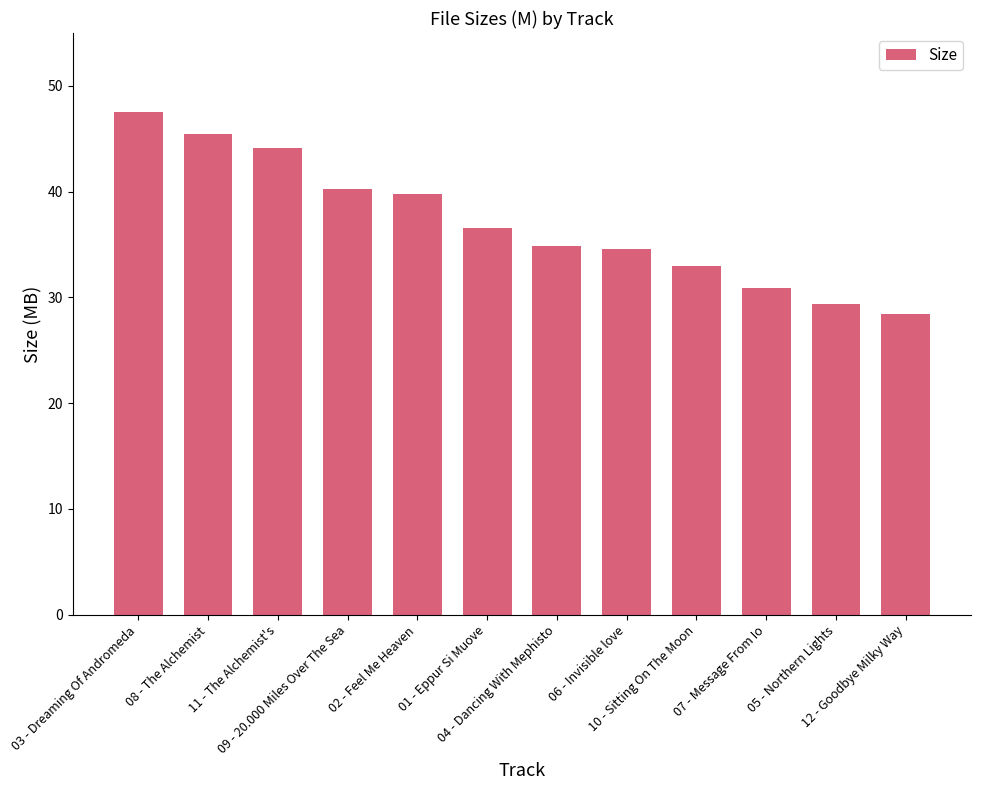

What is the change in value from 02 - Feel Me Heaven to 10 - Sitting On The Moon?

-6.8